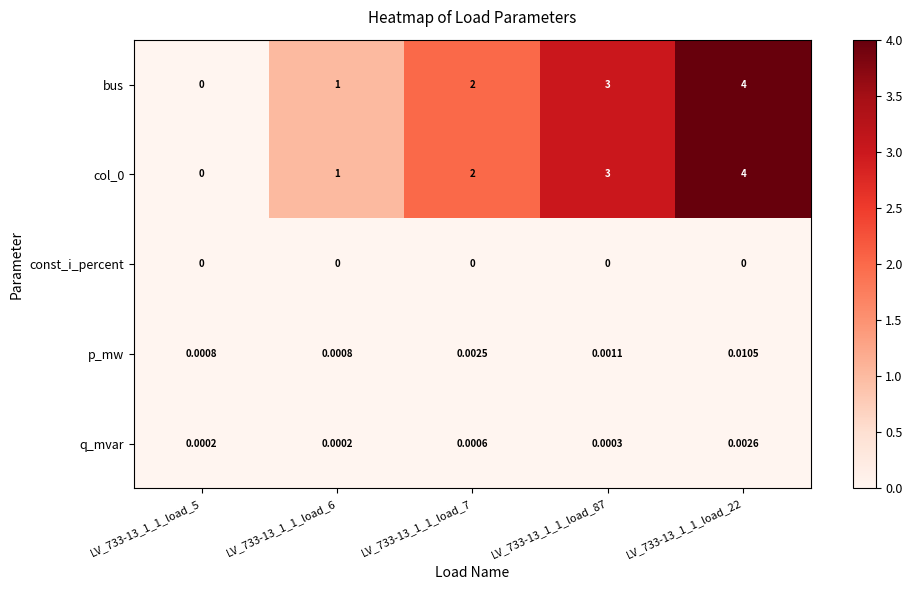

What is the greatest value displayed?

4.0